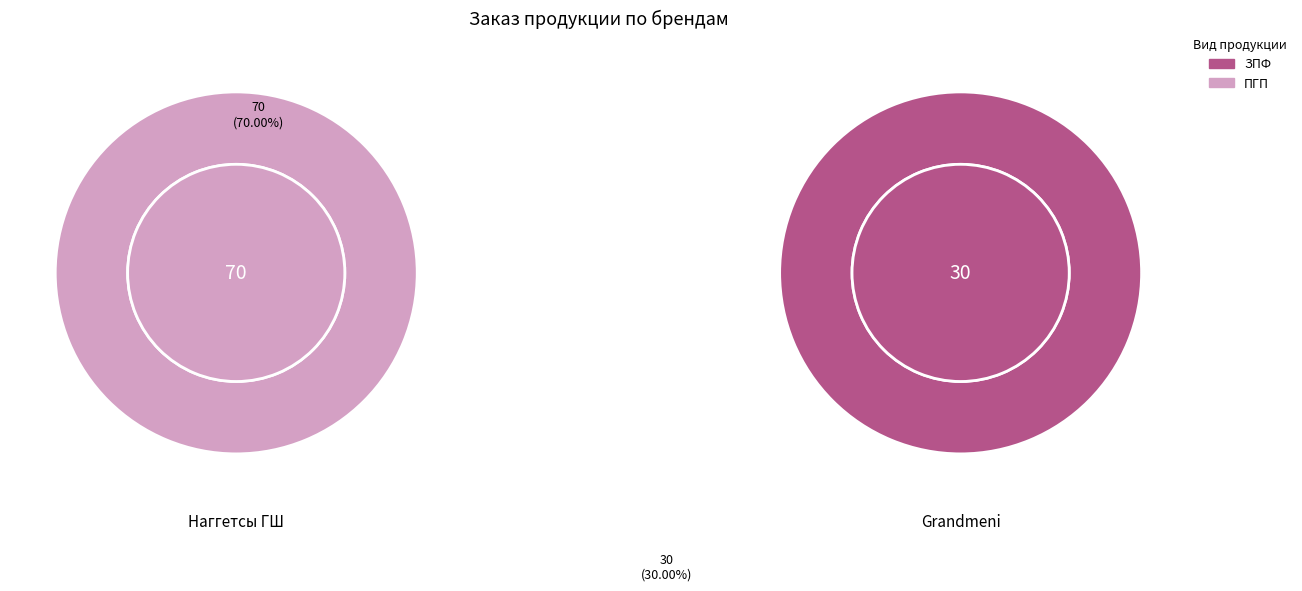

To the nearest percent, what portion does Grandmeni represent?

30%